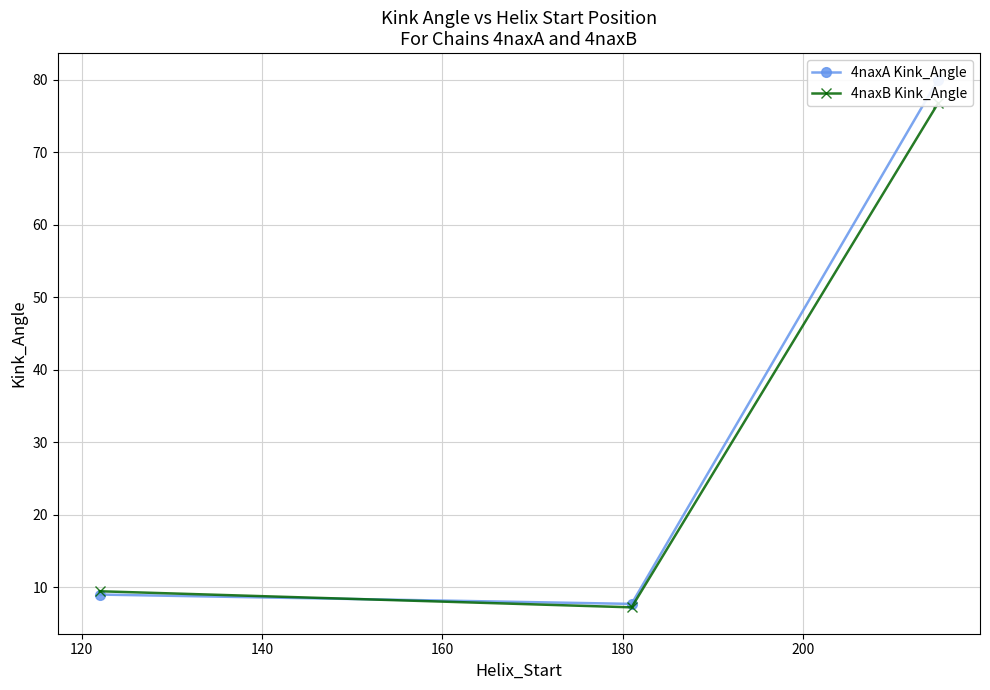

The 4naxB Kink_Angle series shows 23.7 at 140. True or false?

False